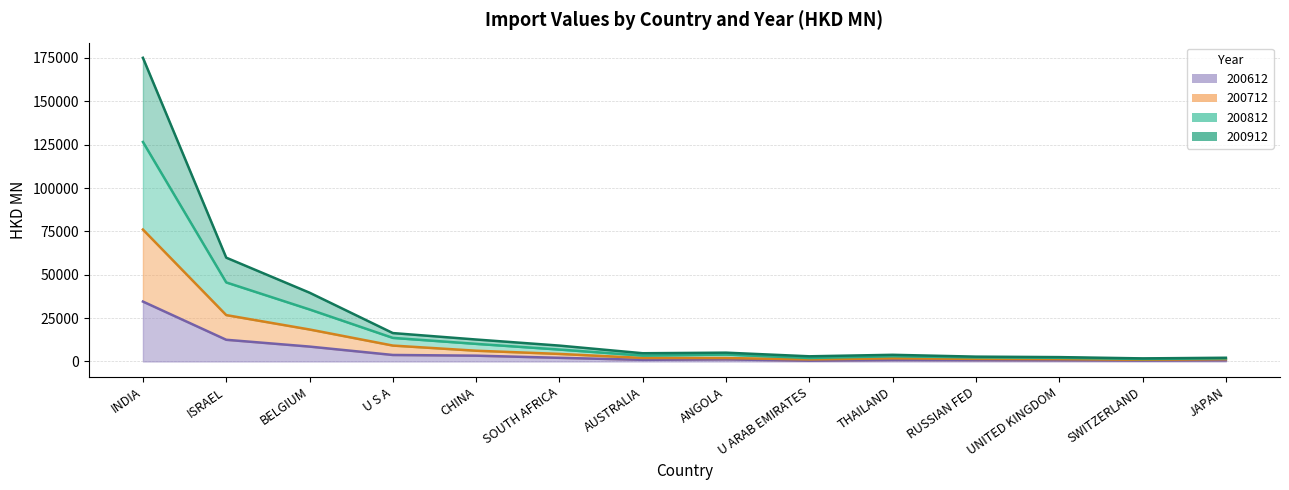

Reading right to left, what are all the values shown in this chart?

200612: 626.6	496.7	669.6	757.8	849.7	428.5	1200.6	937.4	2090.5	3331.9	3734.5	8571.3	12497.2	34534.8
200712: 1299.8	969.1	1348.5	1495.9	1800.3	1177.4	1970.0	2019.0	4337.8	6186.1	9157.4	18429.7	26728.1	76057.7
200812: 1777.6	1414.9	2100.4	2337.3	2995.6	1983.7	3980.5	3406.0	6854.7	10140.1	13587.2	29979.3	45568.0	126559.1
200912: 2128.5	1766.4	2500.4	2770.8	3830.0	2966.7	5069.0	4734.4	9136.7	12646.1	16362.5	39654.2	59849.2	175090.9